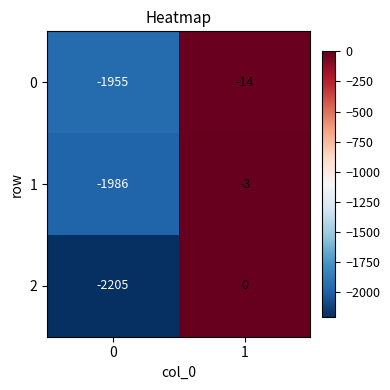

Reading left to right, what are all the values shown in this chart?

0: -1955	-14
1: -1986	-3
2: -2205	0